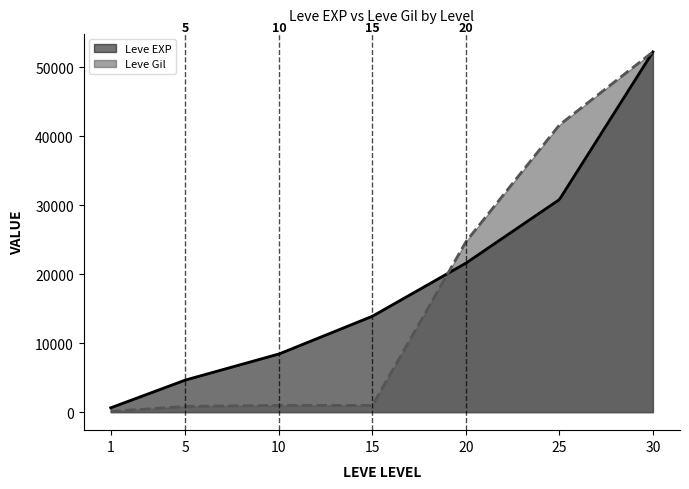

Is it true that Leve Gil equals 8768 at 25?

False